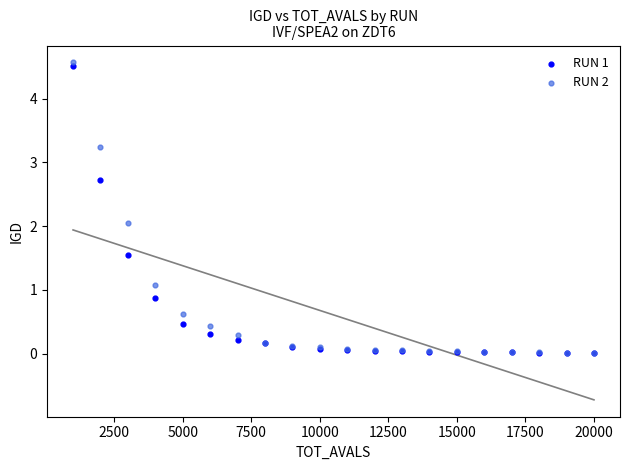

What are all the series names shown in the legend?

RUN 1, RUN 2